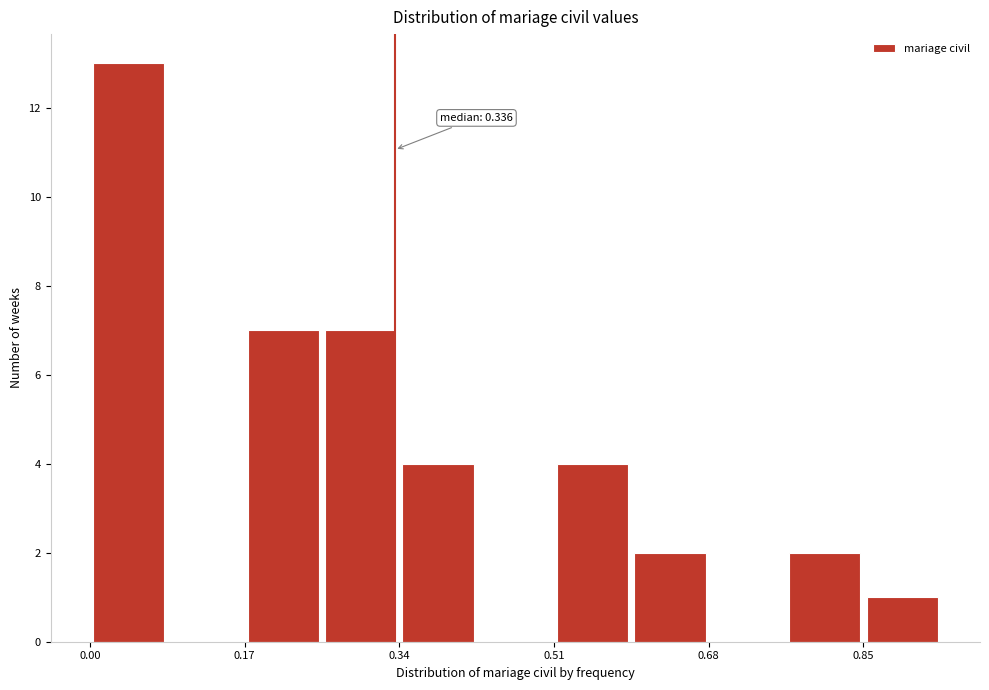

Which range on the x-axis has the tallest bar?

0.00 to 0.08